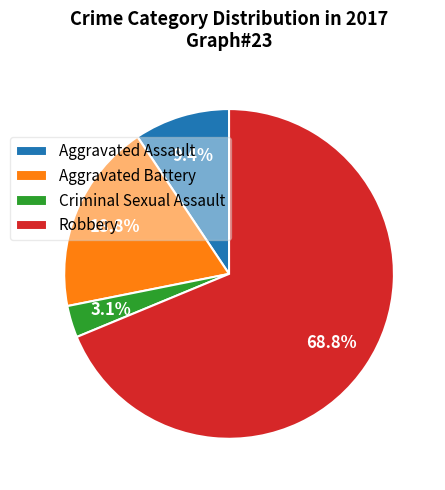

To the nearest percent, what is the difference between the largest and smallest slice percentages?

66%